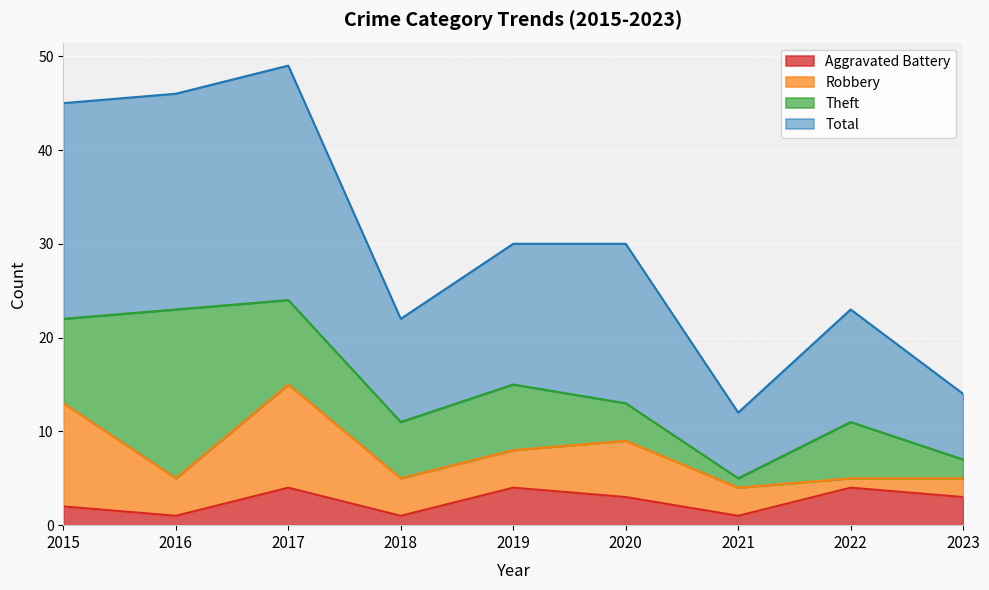

At which category is the sum across all series the highest?

2017